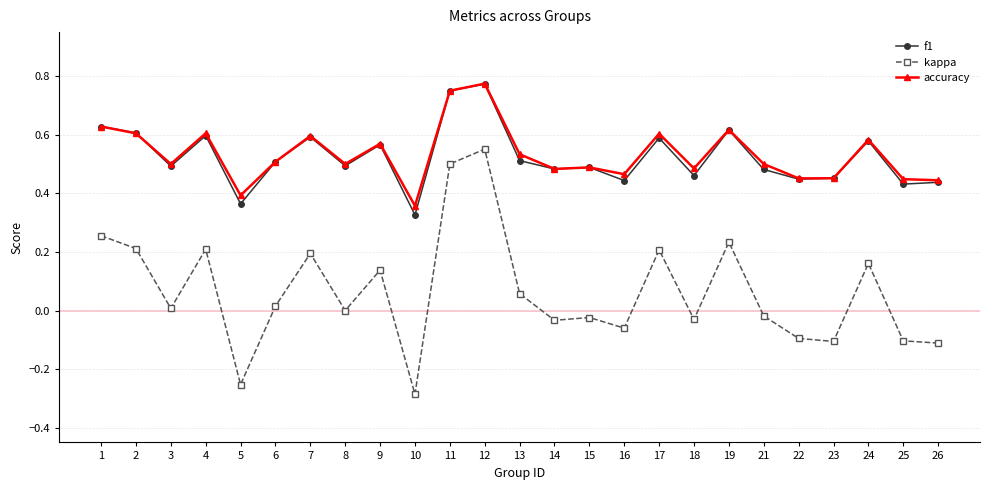

How many accuracy values are between 0 and 1?

25